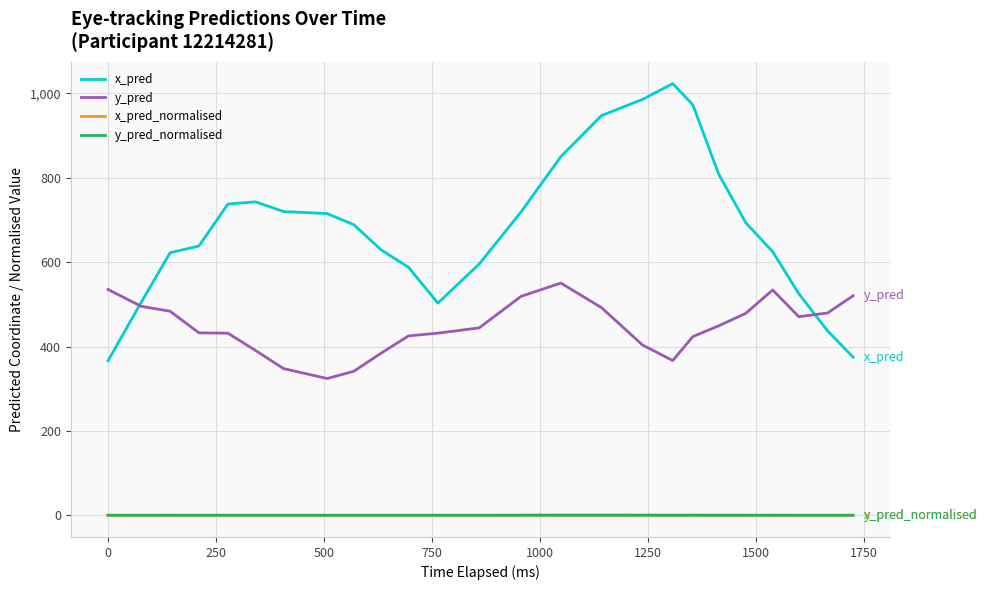

What is the difference between the maximum and second lowest values in the x_pred_normalised series?

0.6